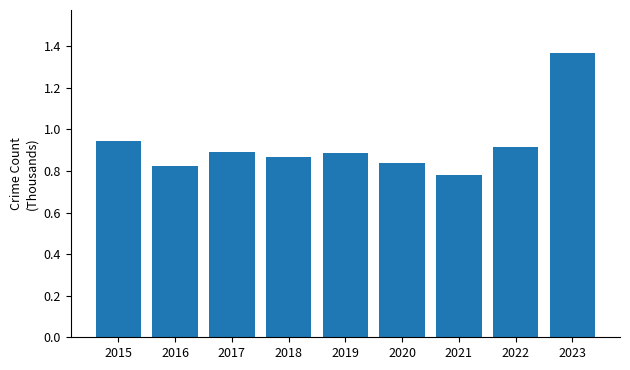

At which category does the chart reach its minimum across all series?

2021